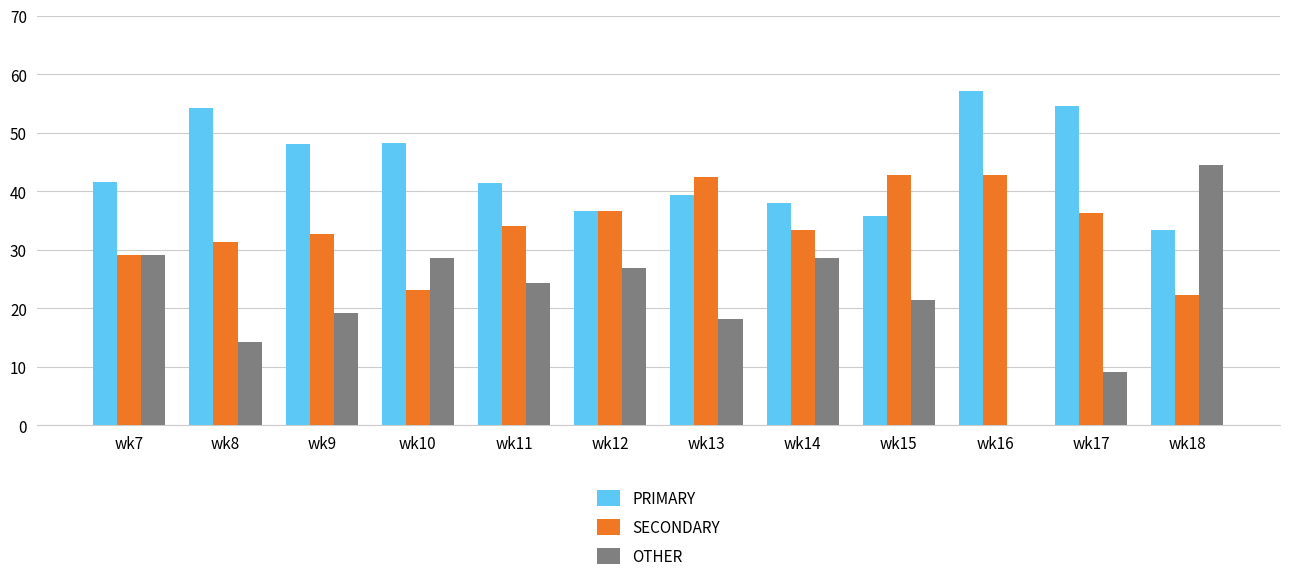

How many groups of bars are there?

12